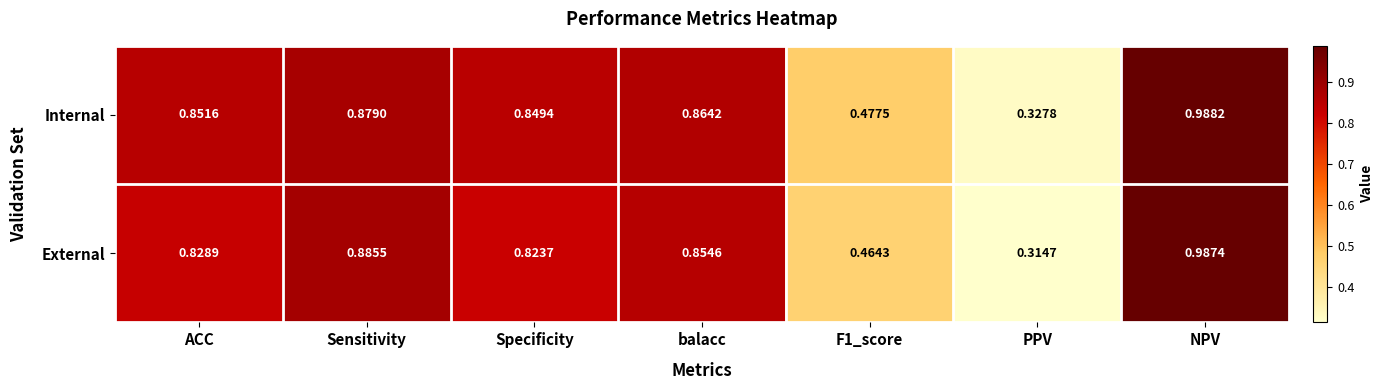

Which label corresponds to the smallest value in the chart?

PPV